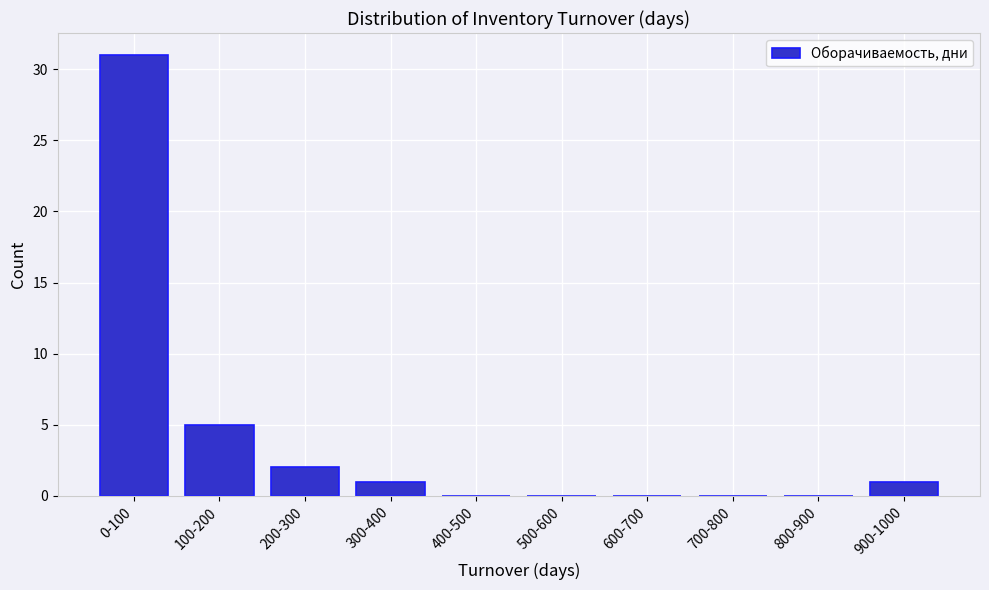

Reading right to left, list all the values displayed in this chart.

900-1000=1	800-900=0	700-800=0	600-700=0	500-600=0	400-500=0	300-400=1	200-300=2	100-200=5	0-100=31